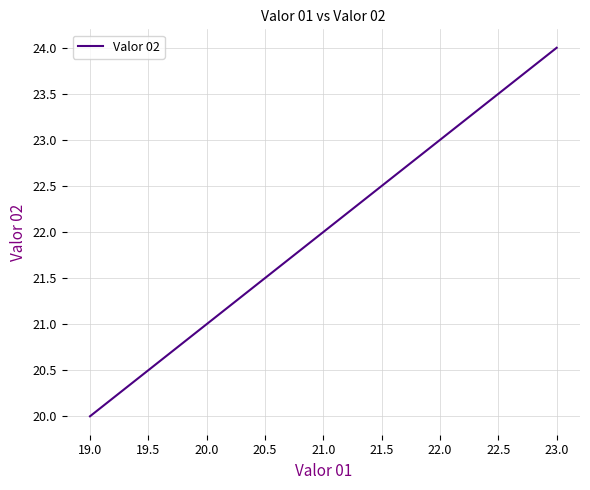

Read the value at 19.0.

20